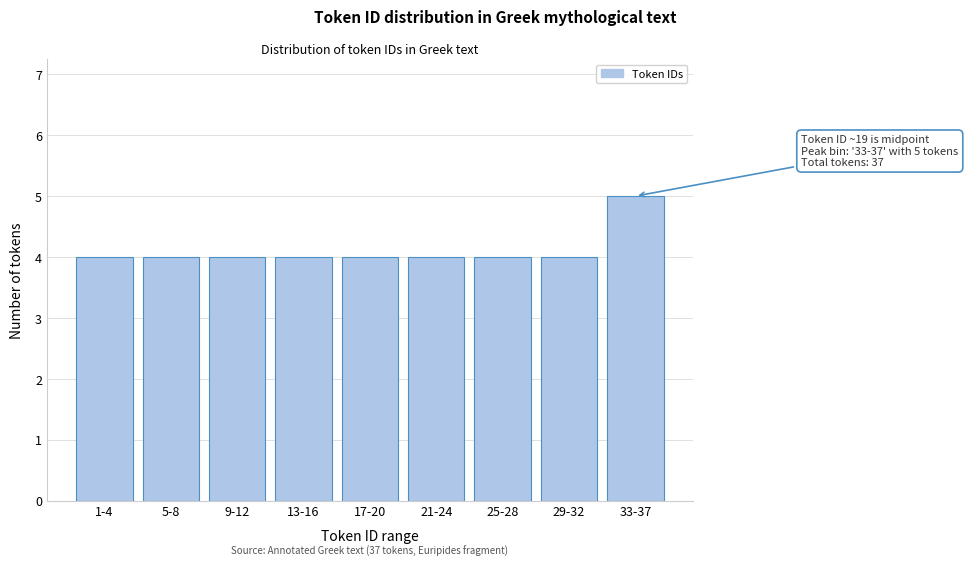

Reading left to right, transcribe all the data shown in this chart.

1-4=4	5-8=4	9-12=4	13-16=4	17-20=4	21-24=4	25-28=4	29-32=4	33-37=5